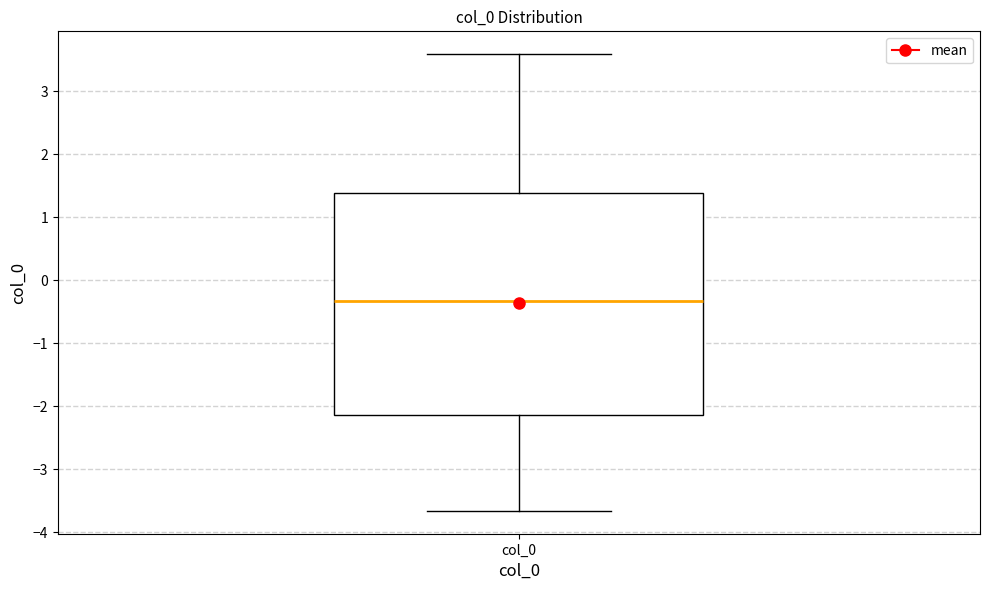

Transcribe this box plot: give where the median line is, the range the box spans, and where the two whiskers end, as read against the y-axis. The values are not printed on the chart, so give them approximately, as read against the axis.

median -0.3, box -2.1 to 1.4, whiskers -3.7 to 3.6